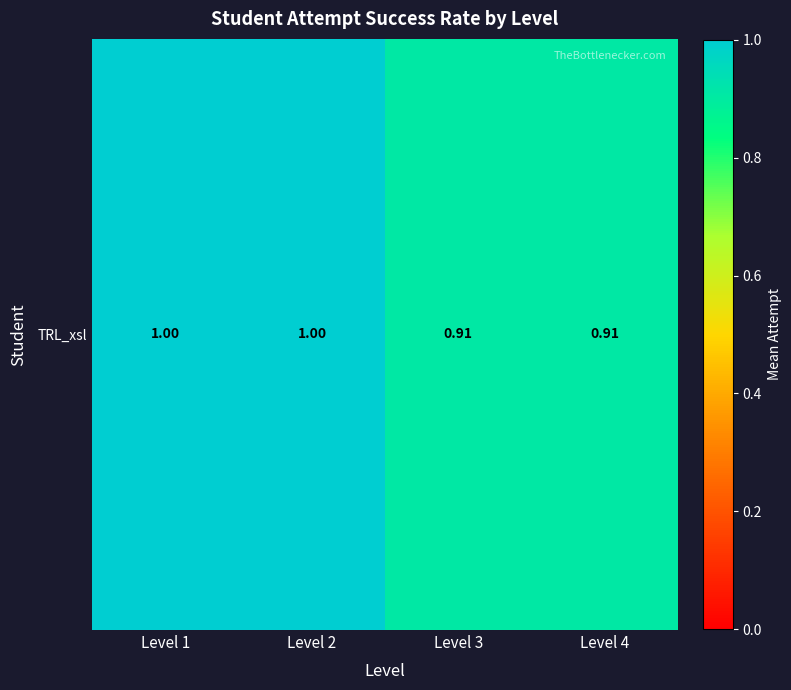

Rank the categories by value from highest to lowest.

Level 1, Level 2, Level 3, Level 4